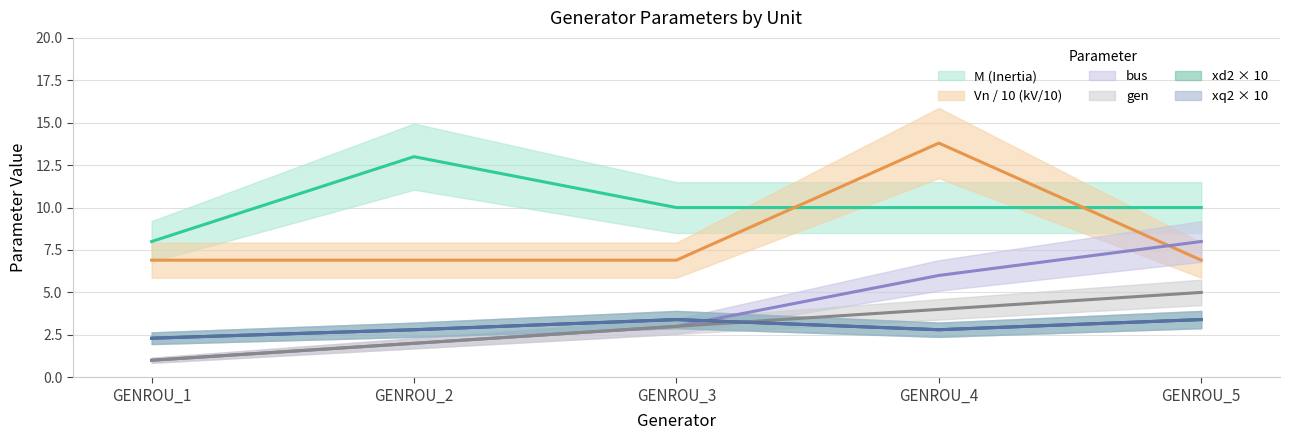

At which category is the sum across all series the highest?

GENROU_4